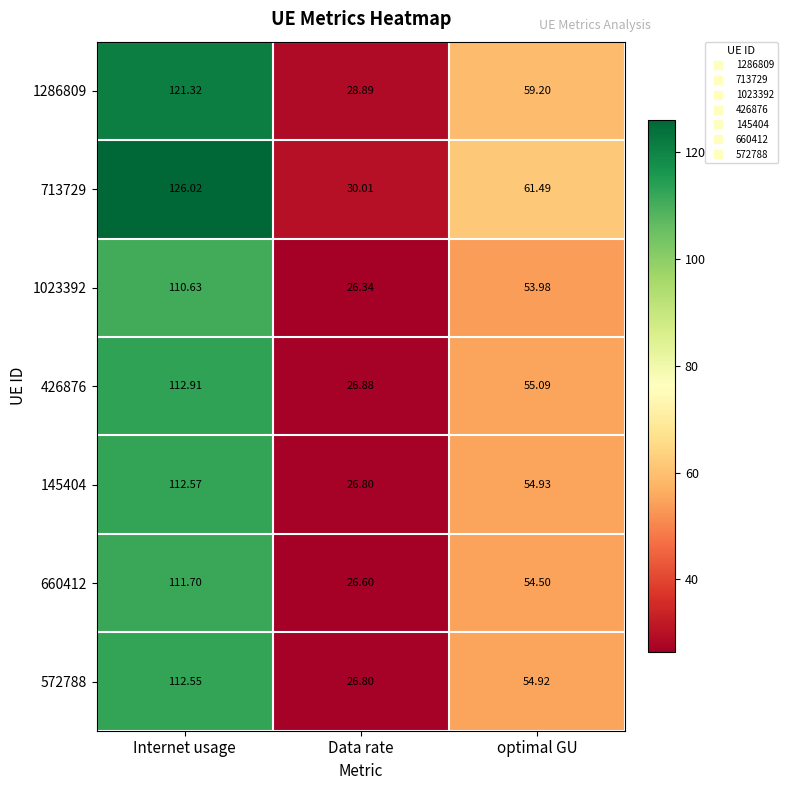

What is the spread (max minus min) of values at optimal GU?

7.5